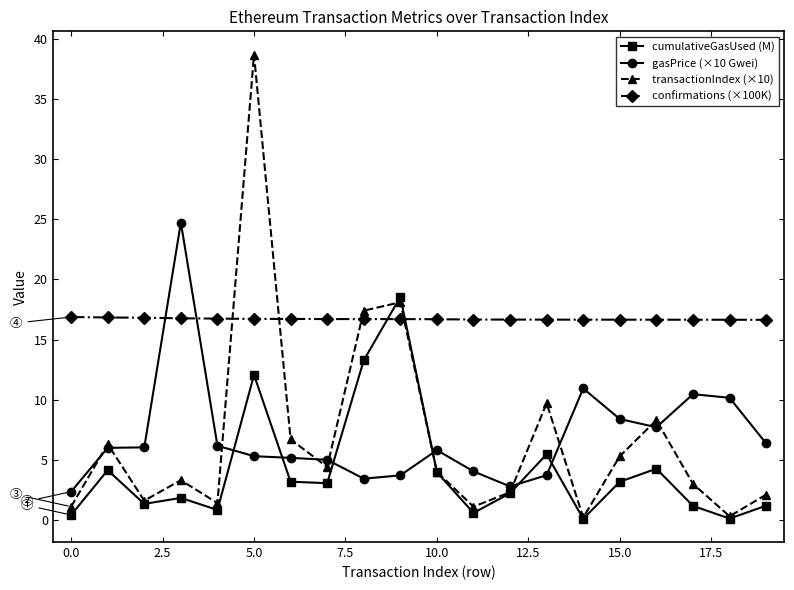

Which series has the largest range (max minus min)?

transactionIndex (×10)